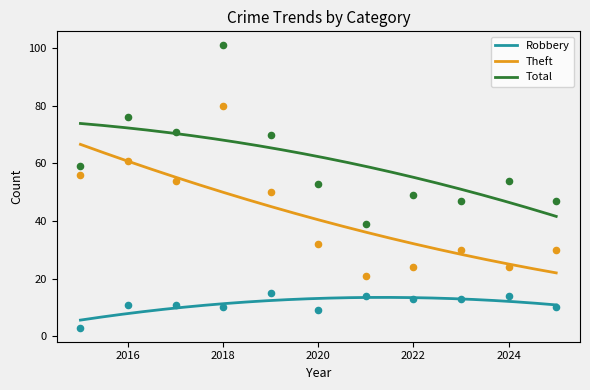

Which series has the widest spread of Y values?

Total